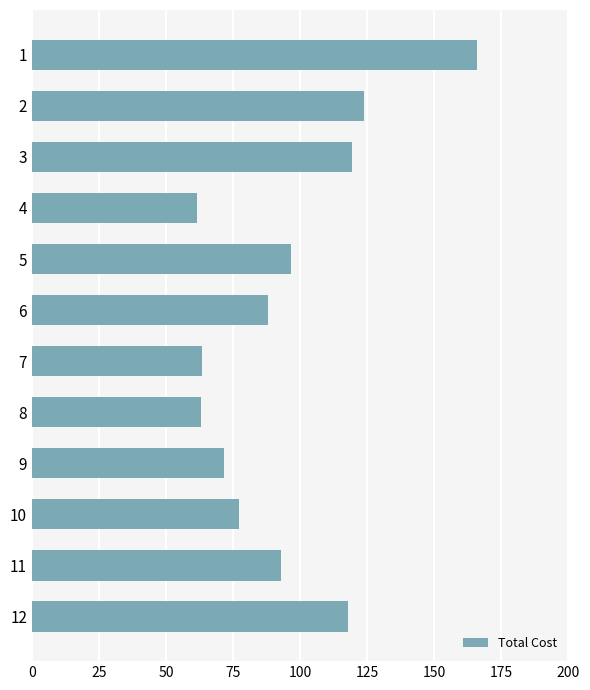

What is the difference between the second highest and minimum values?

62.4